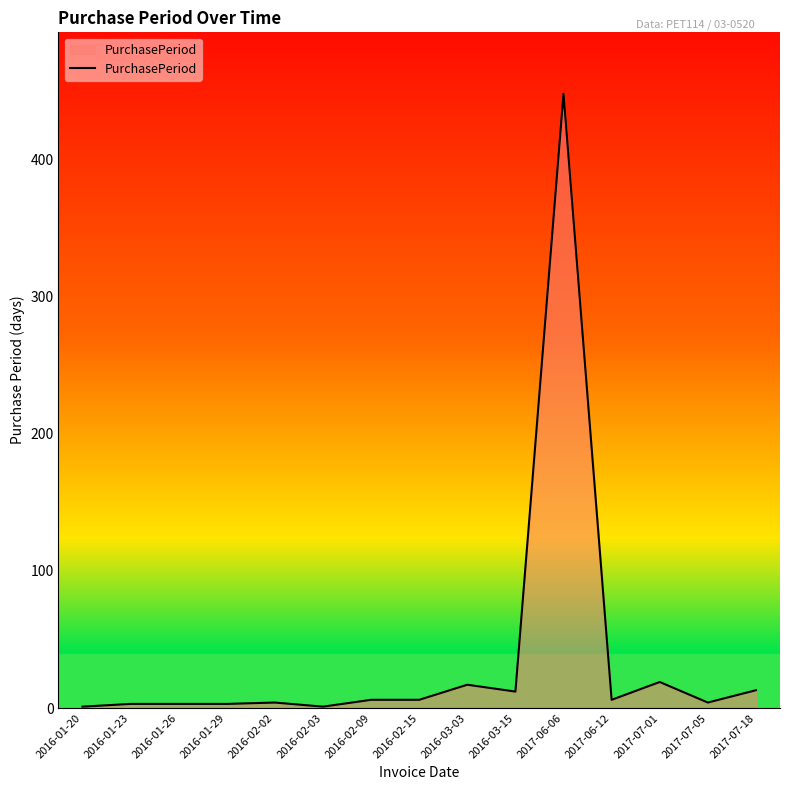

True or false: the data shows 3 at 2016-01-29.

True